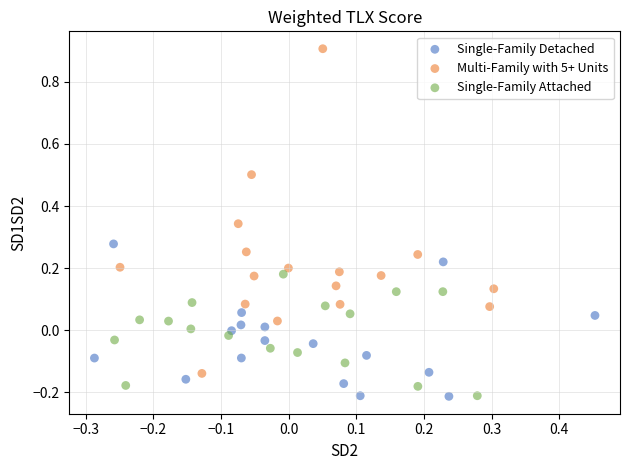

Which series reaches the maximum Y coordinate?

Multi-Family with 5+ Units